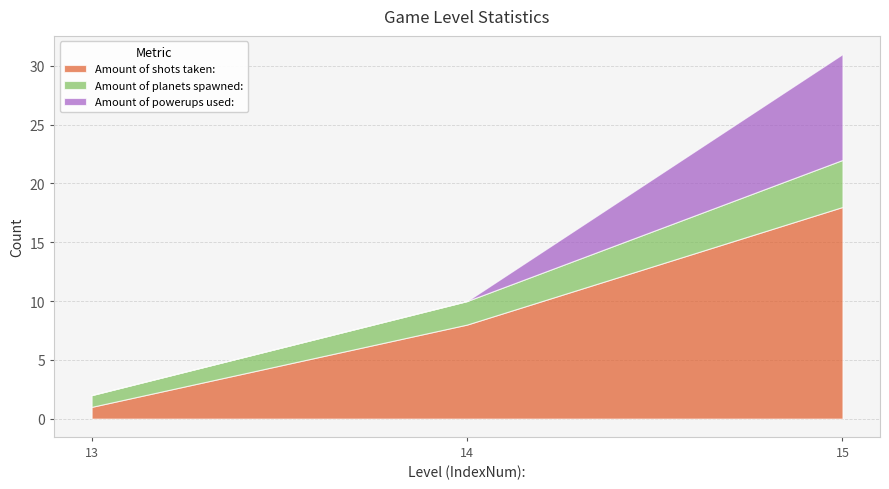

What is the total value across all series at 13?

2